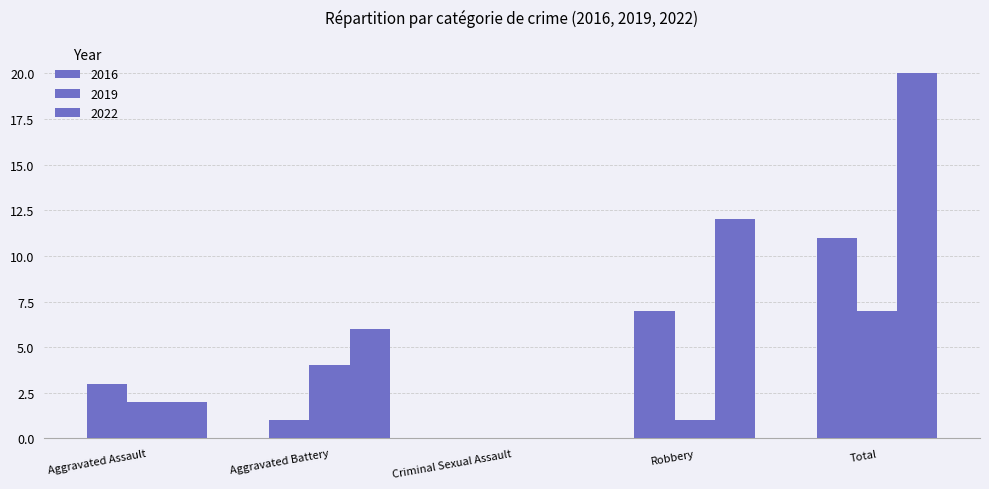

Are the bars horizontal?

No